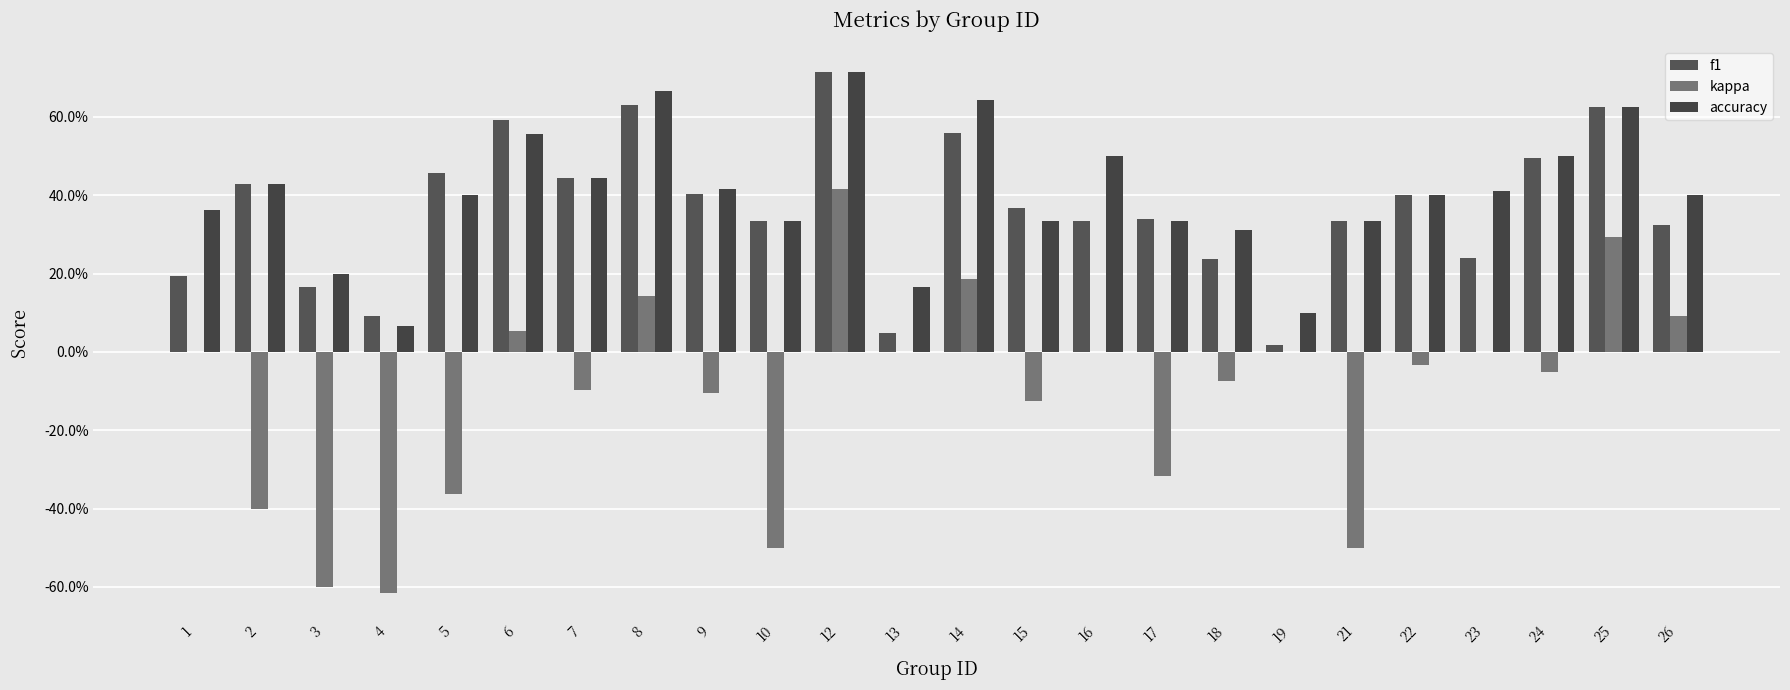

What is the value of the kappa bar at the 4th from the left?

-0.6